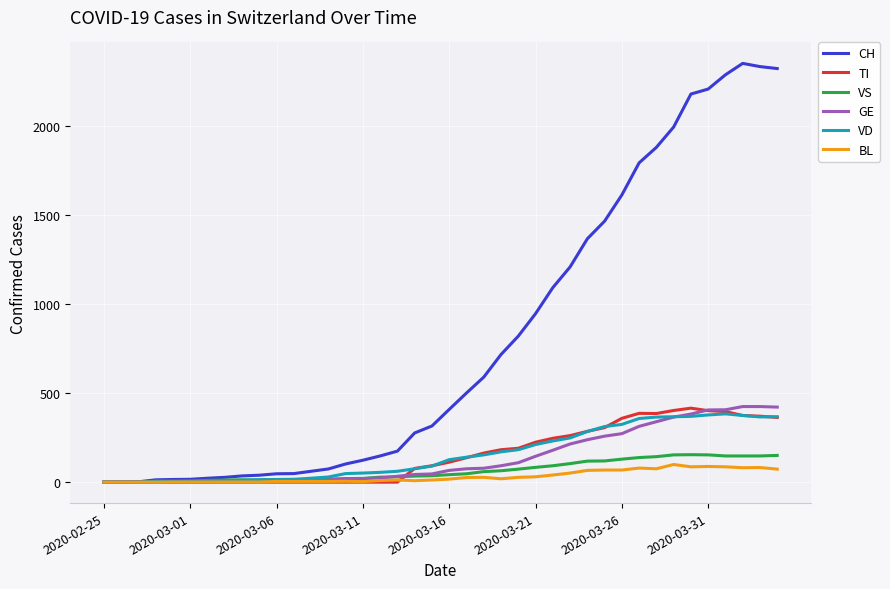

Which series has the largest total across all categories?

CH